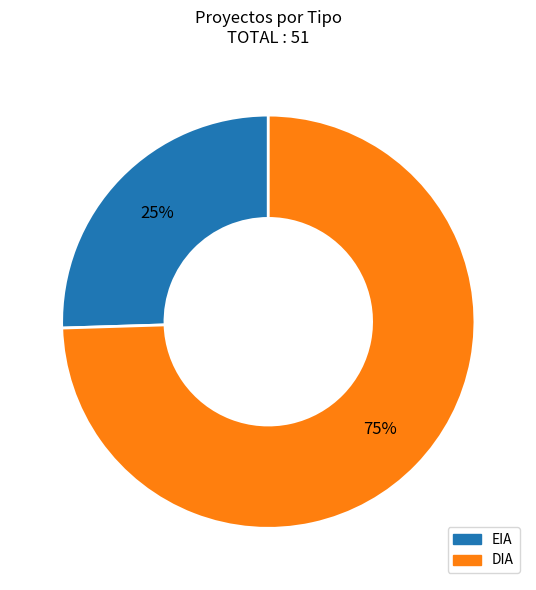

Between EIA and DIA, which is larger?

DIA